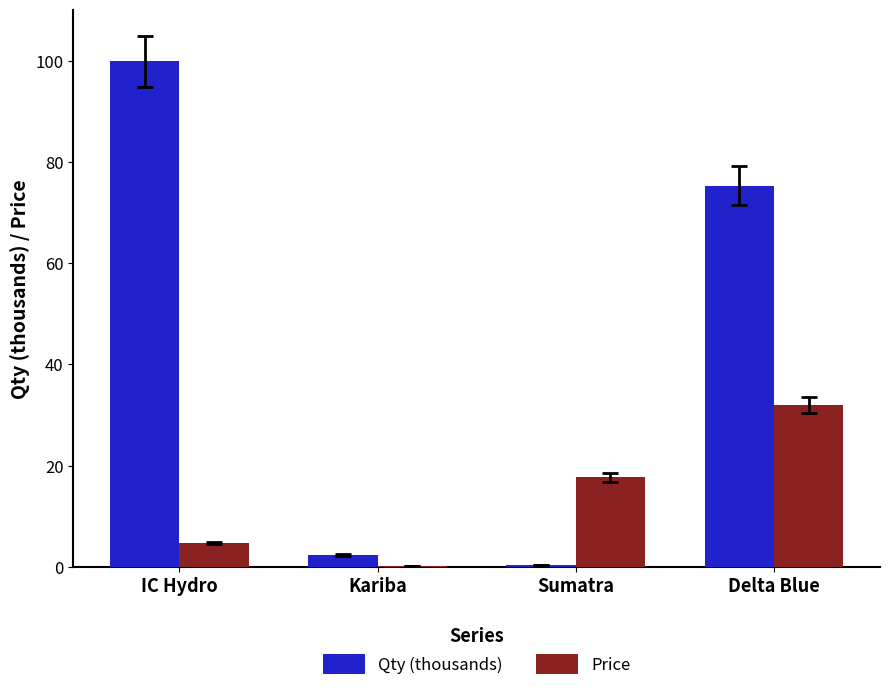

Reading left to right, extract all data points from this chart.

Qty (thousands): IC Hydro=99.9	Kariba=2.4	Sumatra=0.4	Delta Blue=75.3
Price: IC Hydro=4.7	Kariba=0.2	Sumatra=17.8	Delta Blue=32.0